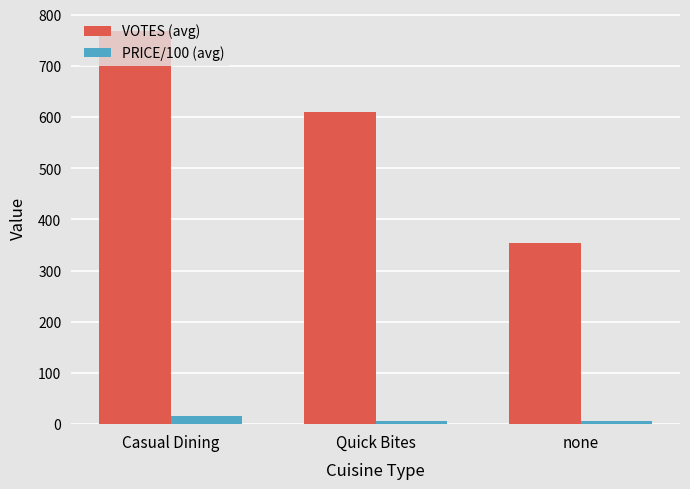

True or false: VOTES (avg) has a value of 580.6 at none.

False